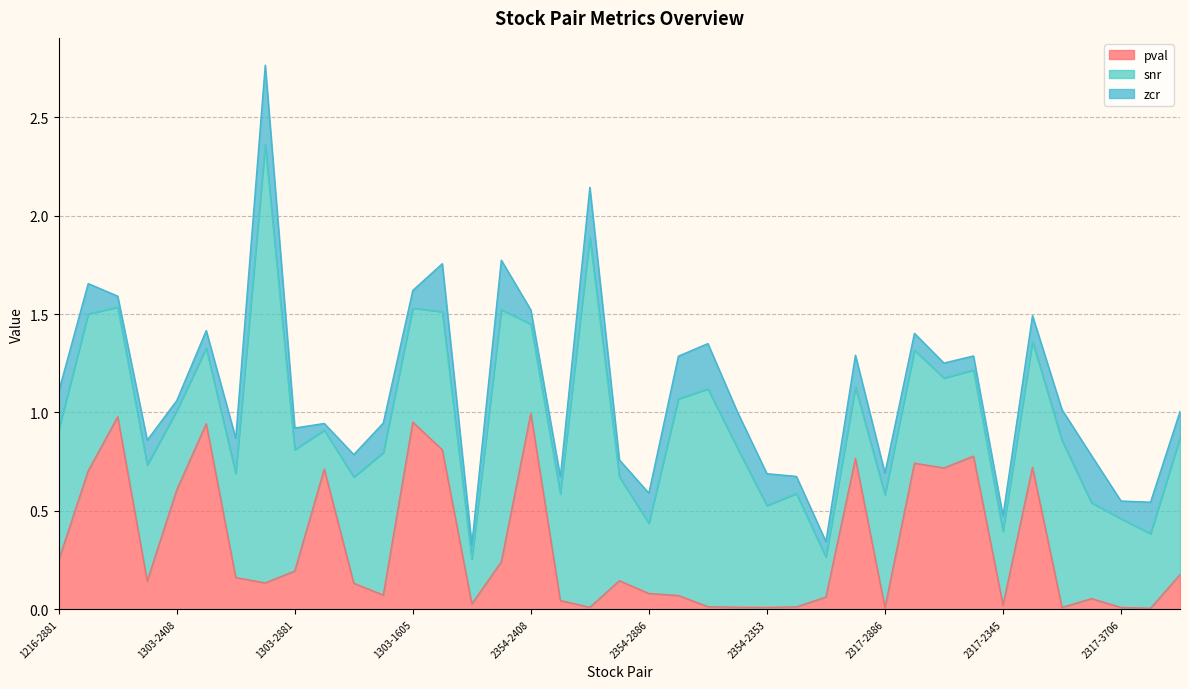

Where is the first local maximum for snr?

1216-3481